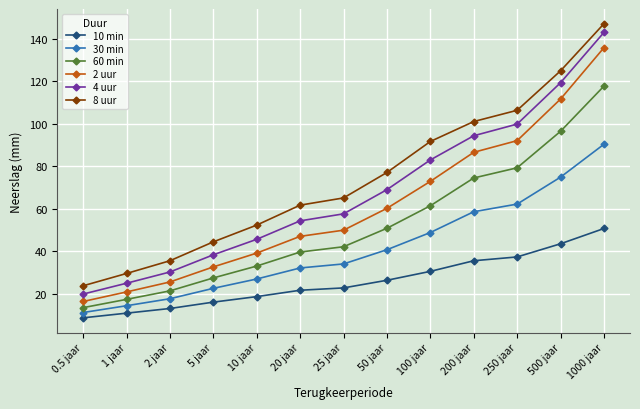

What is the sum of all 10 min values?

335.1